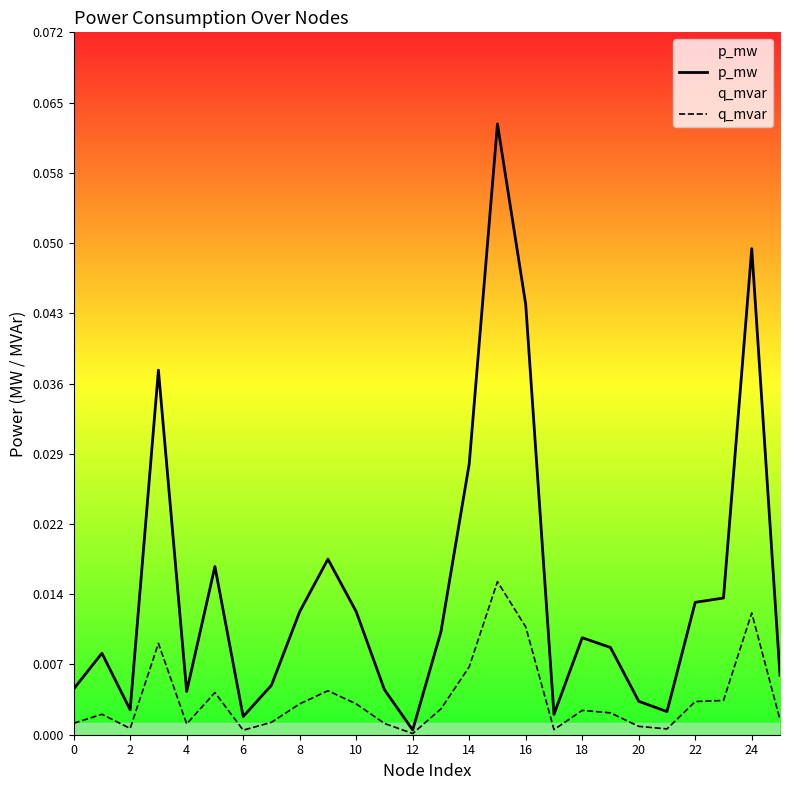

Does the chart have visible grid lines?

No